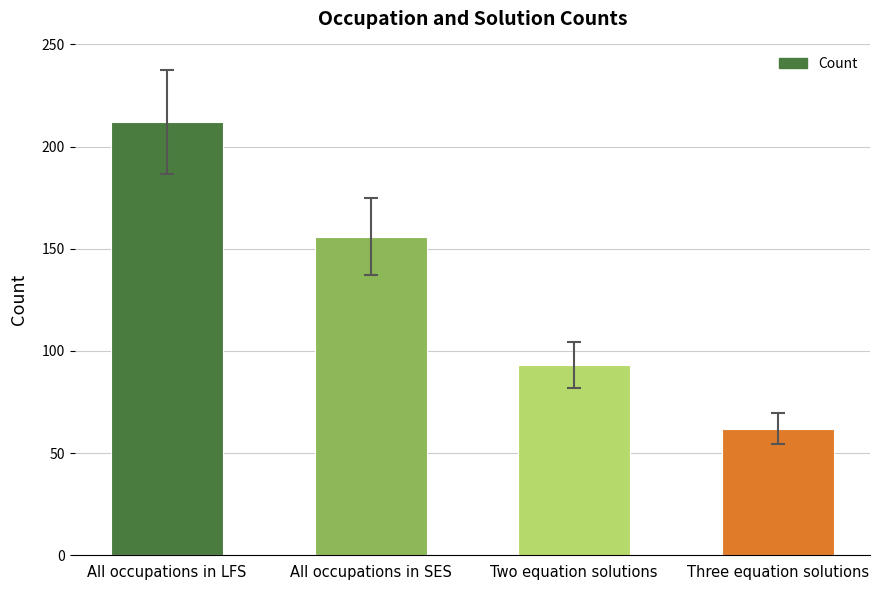

How many data points are less than 156?

2